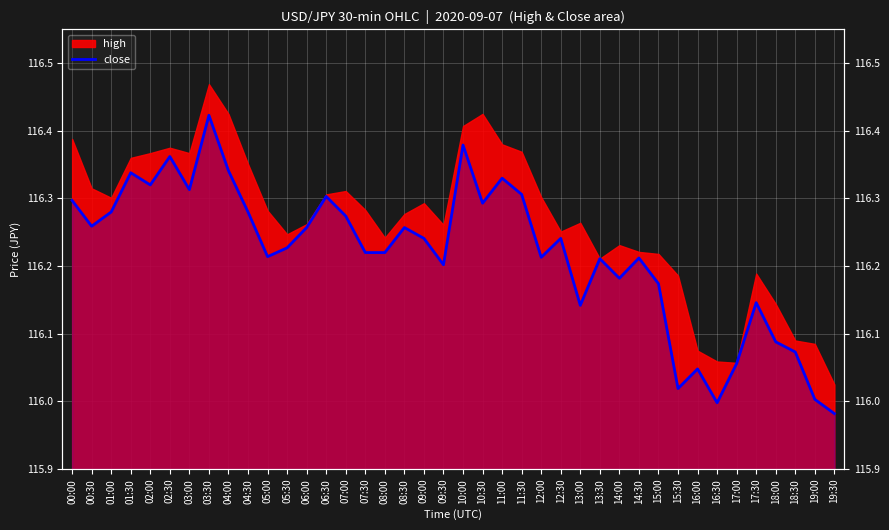

What is the difference between the maximum and second lowest values?

0.4